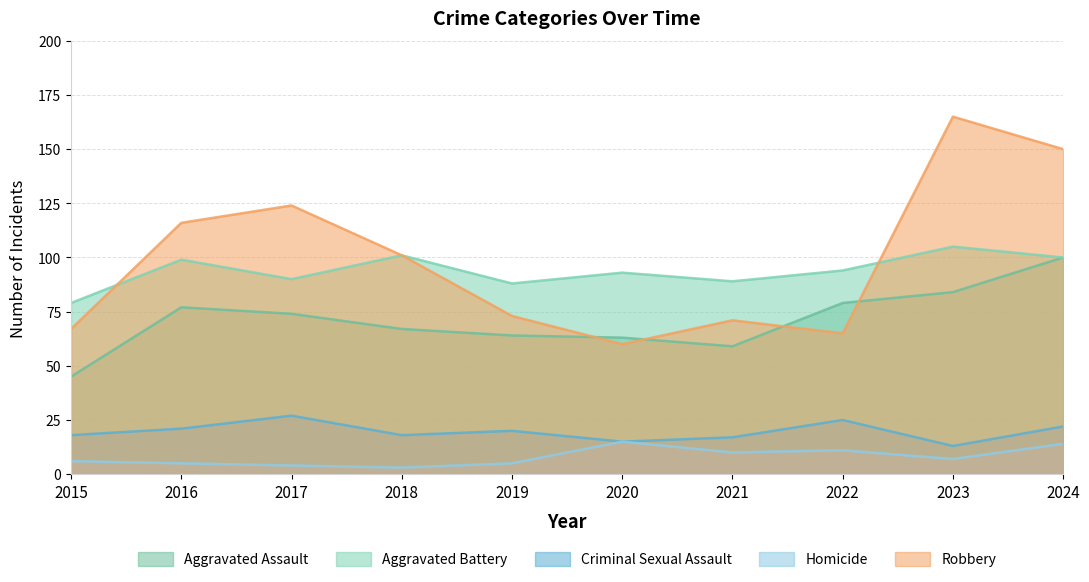

What is the difference between the maximum and minimum values in the Aggravated Assault series?

55